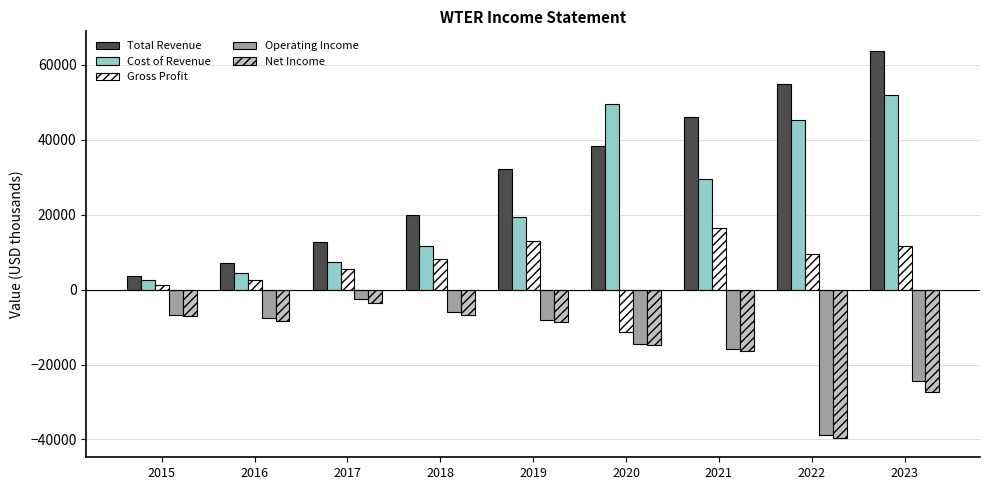

How many values in the Operating Income series exceed -8100?

4